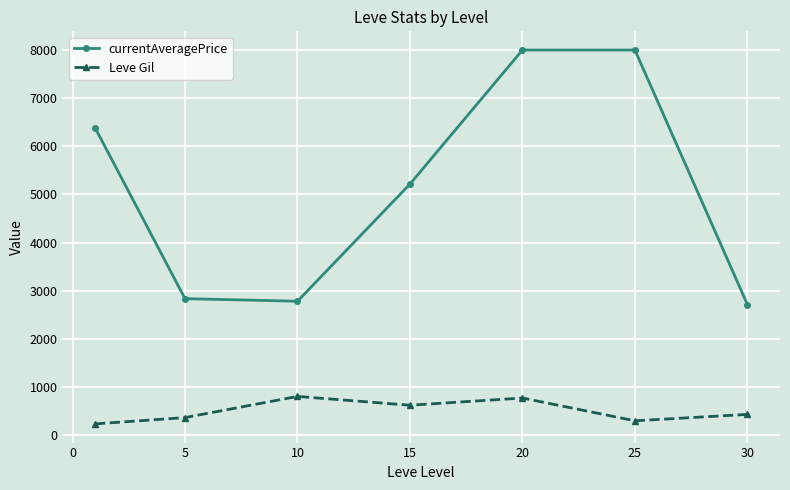

True or false: Leve Gil and currentAveragePrice intersect in this chart.

False